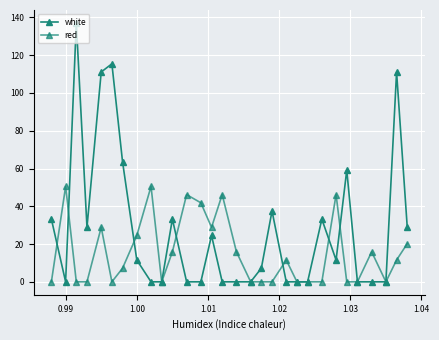

In red, how many points are higher than both neighbors (excluding endpoints)?

8